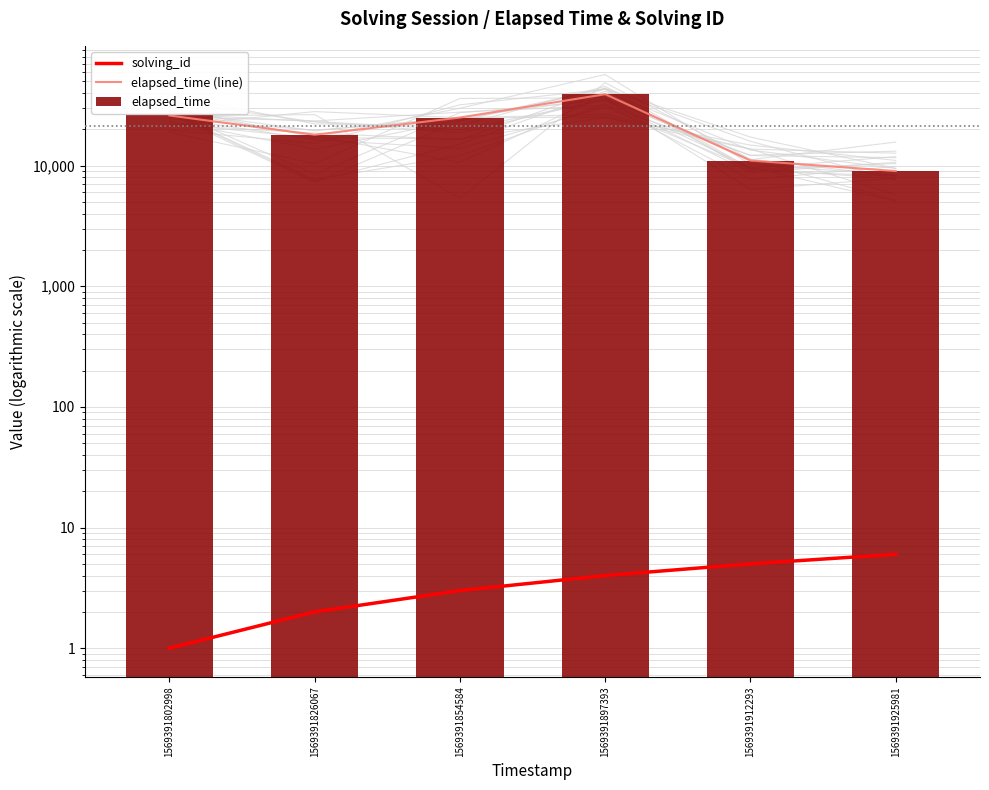

What is the difference between the highest and lowest values at 1569391912293?

10995